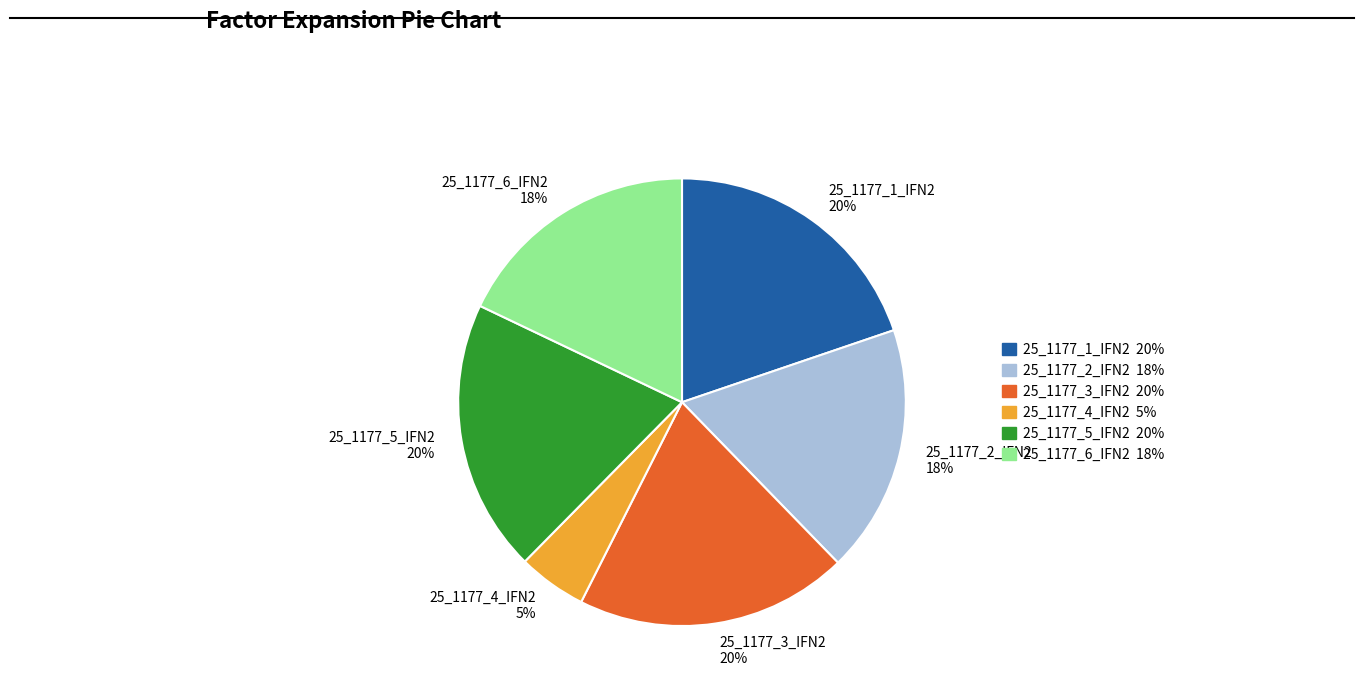

To the nearest percent, what is the average slice percentage?

17%